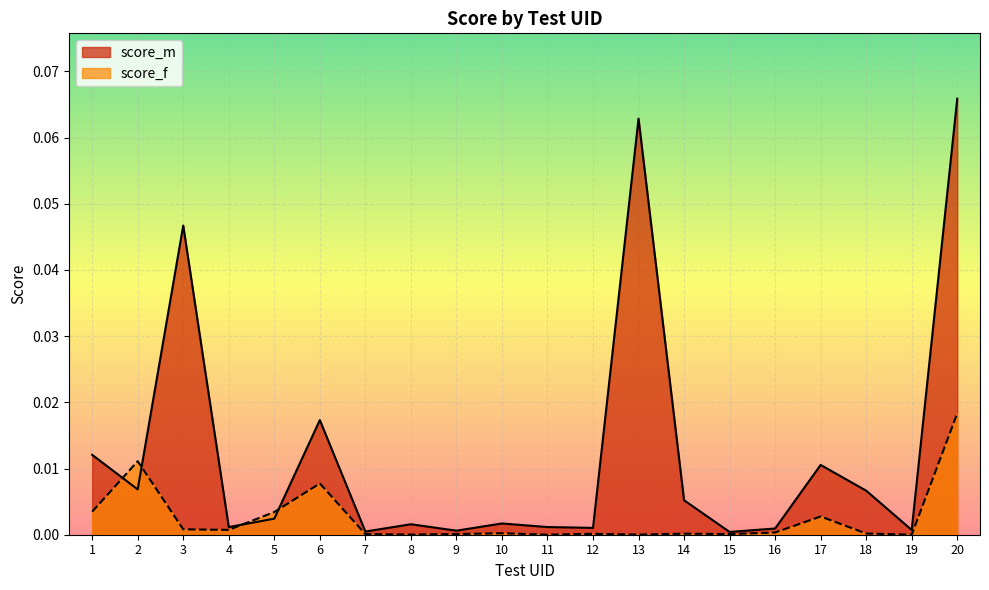

How many times do score_m and score_f cross each other?

4